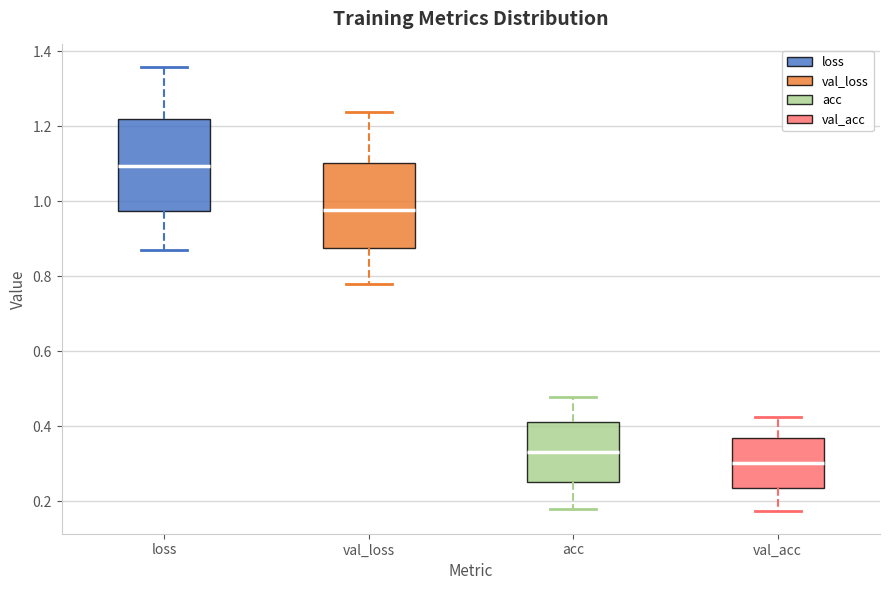

Where does the lower whisker of the box for loss end on the y-axis? The values are not printed on the chart, so give them approximately, as read against the axis.

0.88